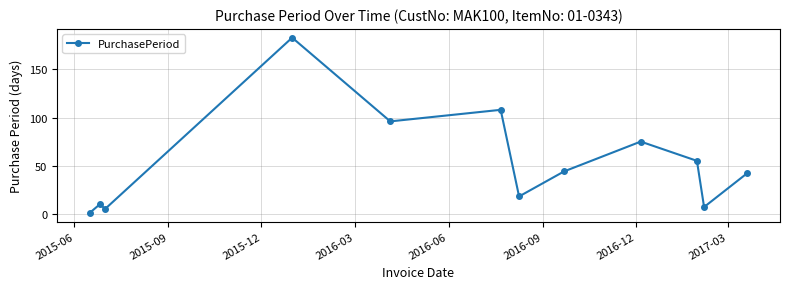

How many lines are shown in the chart?

1